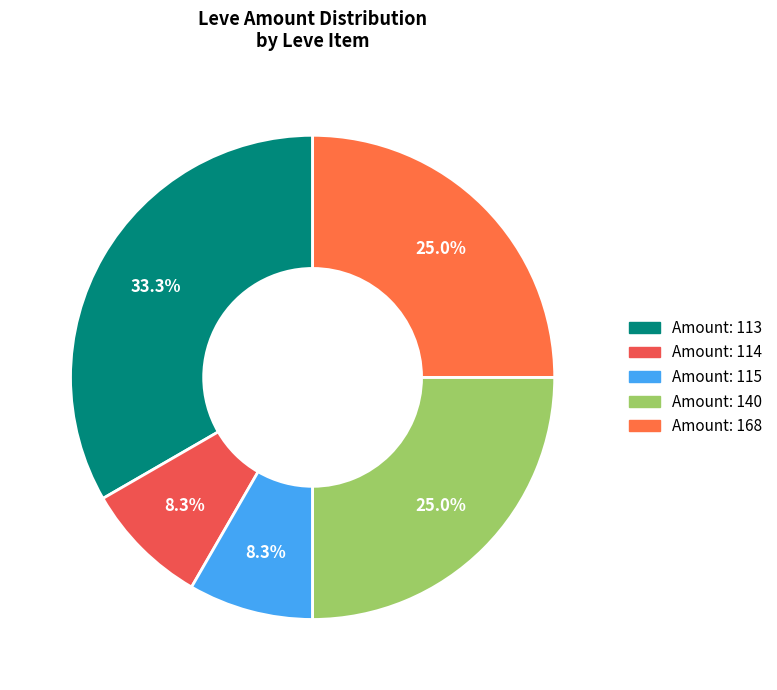

To the nearest percent, what is the difference between the largest and smallest slice percentages?

25%